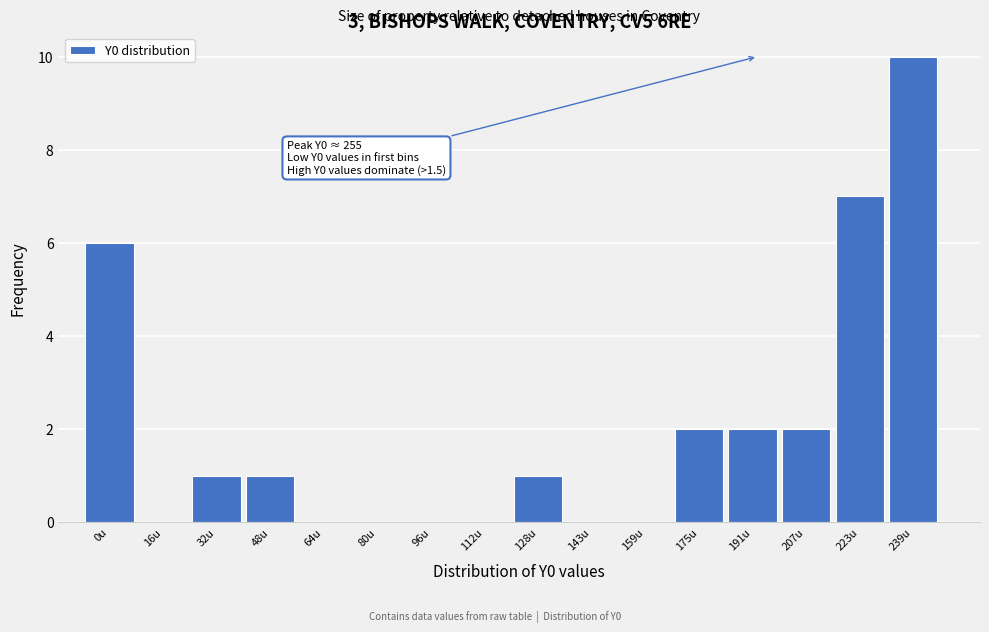

Reading left to right, extract all data points from this chart.

0u=6	16u=0	32u=1	48u=1	64u=0	80u=0	96u=0	112u=0	128u=1	143u=0	159u=0	175u=2	191u=2	207u=2	223u=7	239u=10